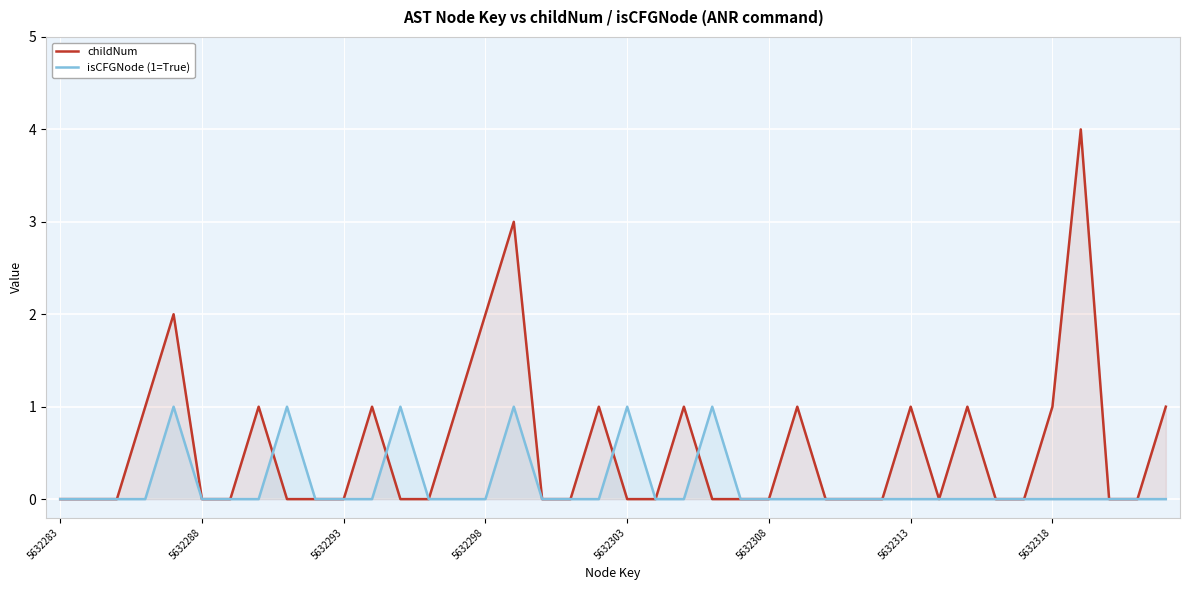

The value of isCFGNode (1=True) at 26 is 1. True or false?

False